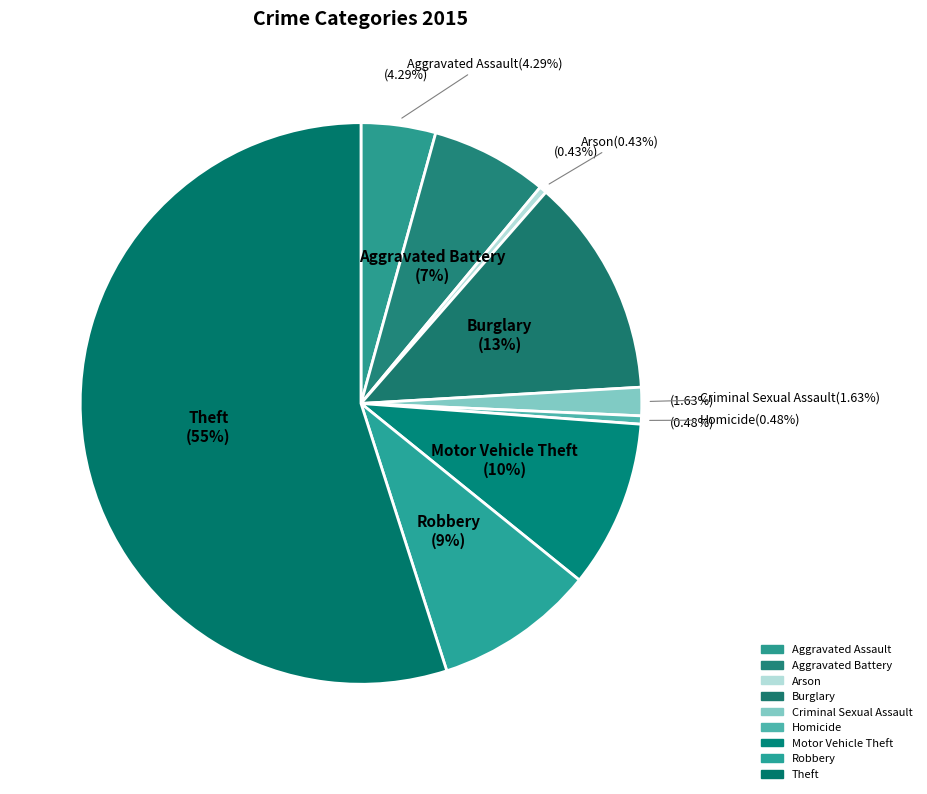

Is it true that Theft is 40% of the pie?

False